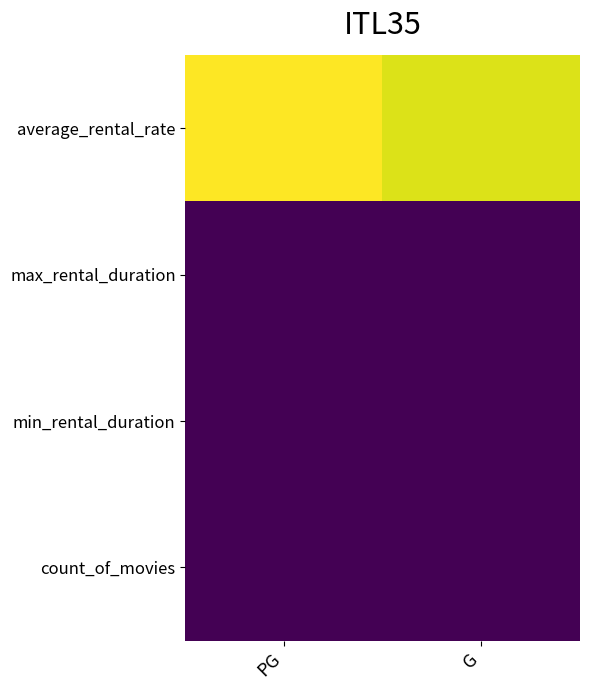

Count the number of data series in this chart.

4